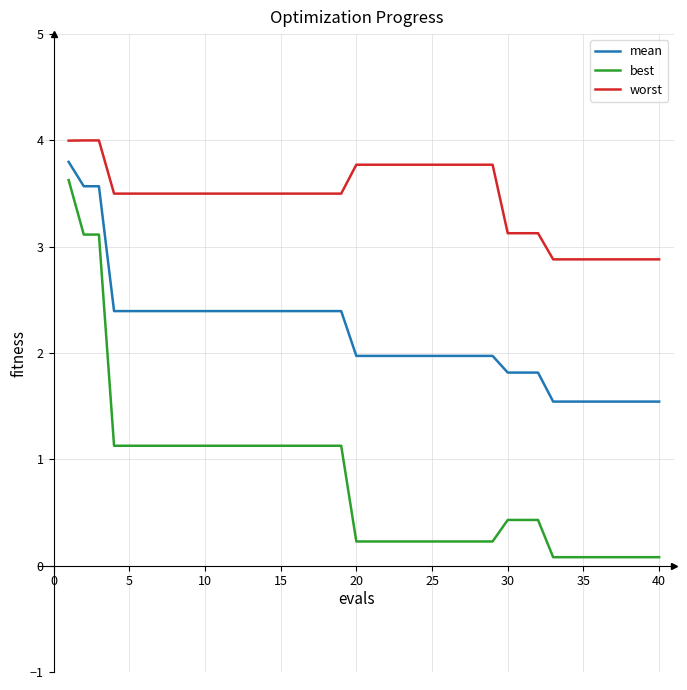

True or false: best and mean cross at least once.

False